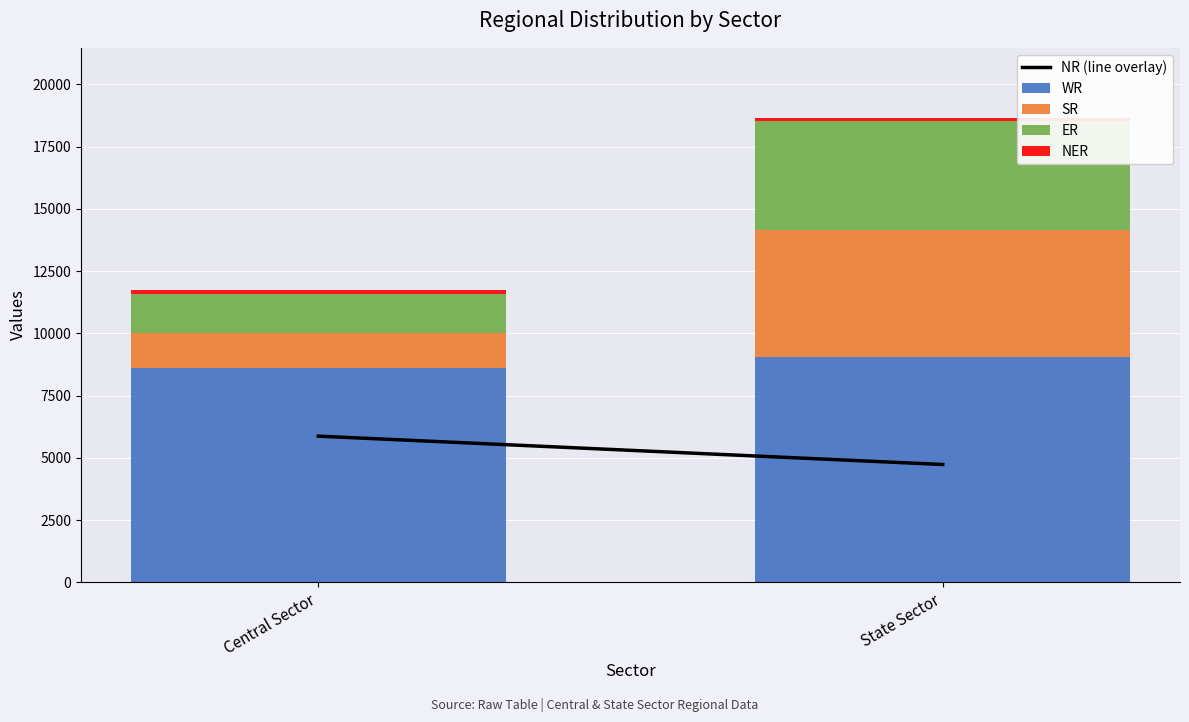

At which category is the sum across all series the highest?

State Sector